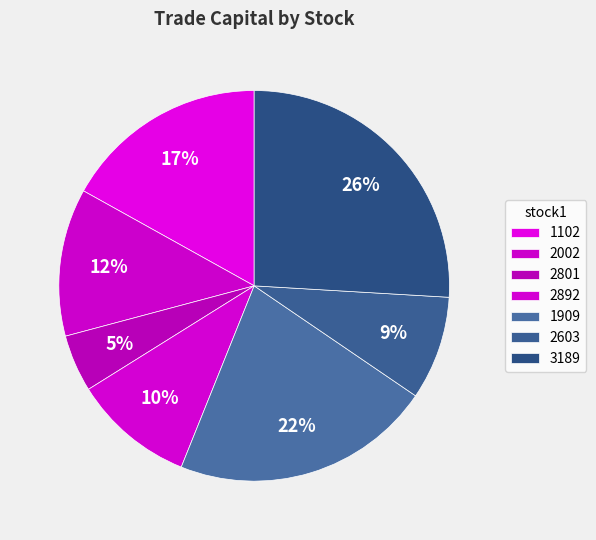

Is there any slice that represents more than half of the pie?

No